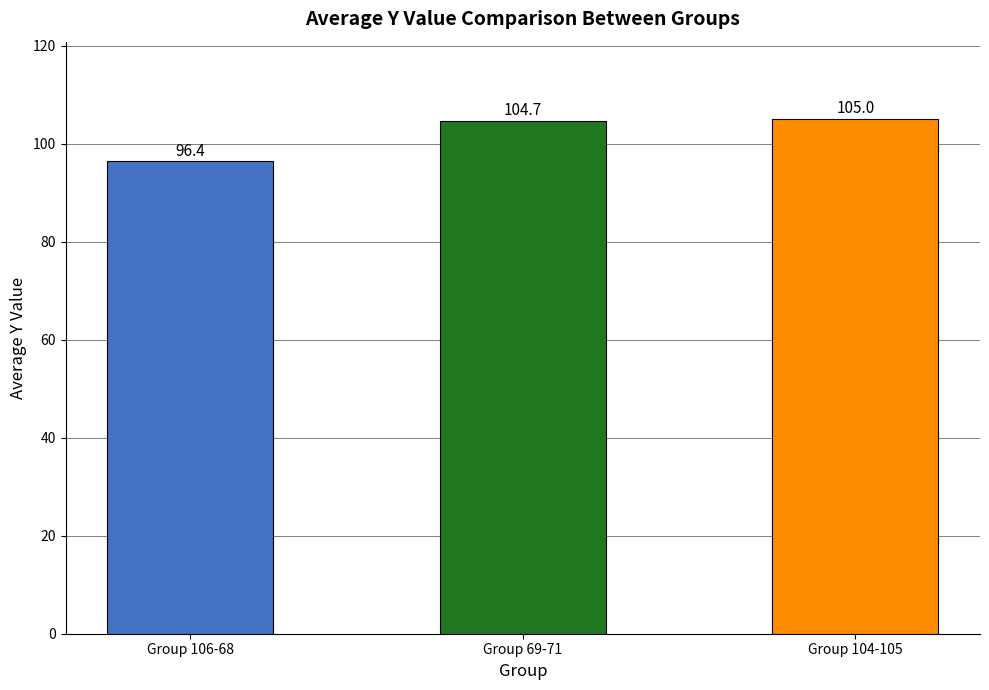

True or false: the data shows 165.0 at 106.

False